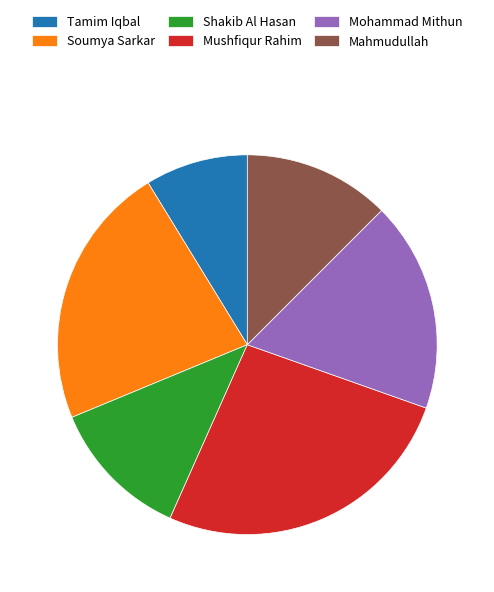

Does any single category account for the majority?

No